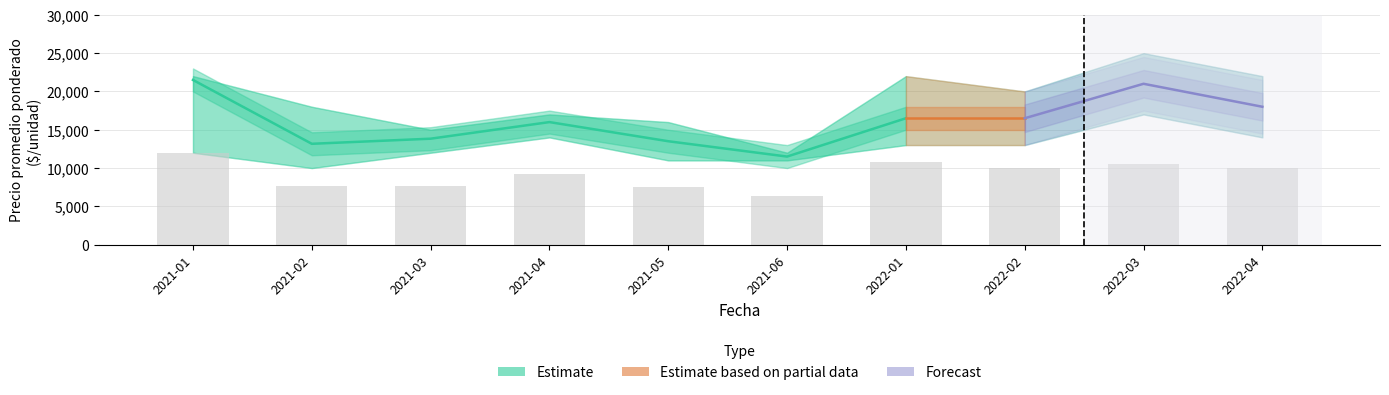

Reading left to right, what are all the values shown in this chart?

Precio minimo: 12000	10000	12000	14000	11000	11000	13000	13000	17000	14000
Precio maximo: 22000	18000	15000	17000	16000	12000	22000	20000	25000	22000
Precio promedio ponderado: 21500	13167	13833	16000	13500	11500	16500	16500	21000	18000
Precio $/Kg: 1194	762	769	917	750	639	1083	999	1056	1000
Volumen: 300	267	260	260	260	300	275	285	268	257